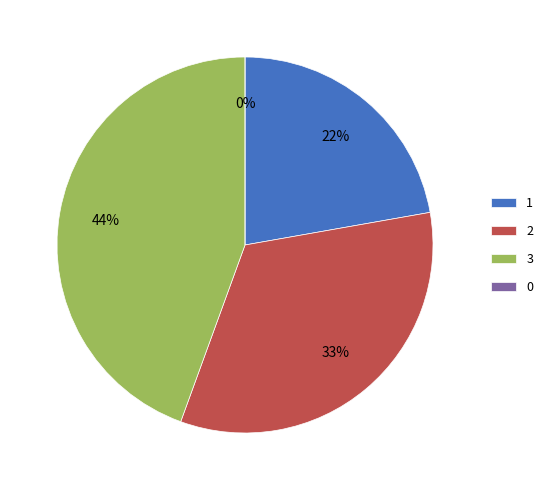

What is the change in value from 1 to 0?

-2